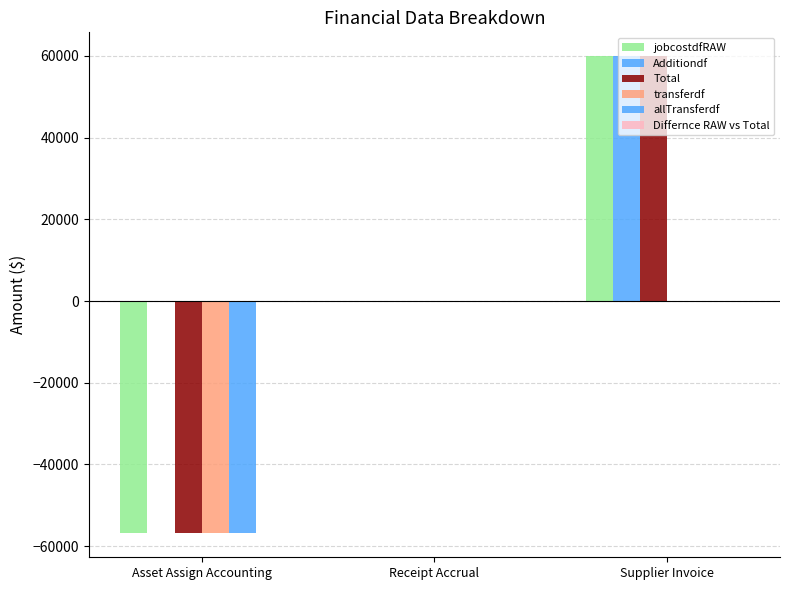

Is the value of allTransferdf at Supplier Invoice greater than the value of transferdf at Supplier Invoice?

No